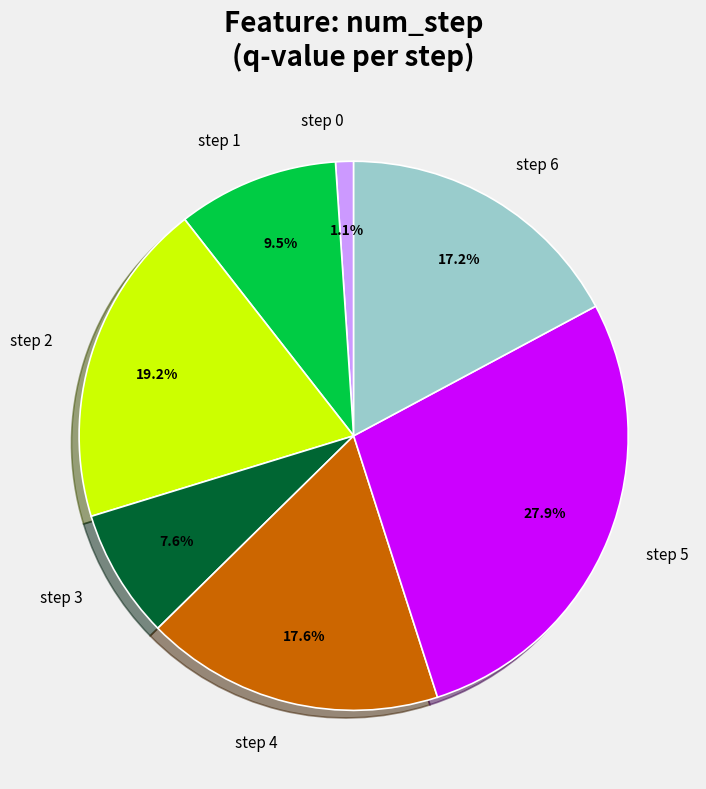

Which category has the biggest portion of the pie?

step 5